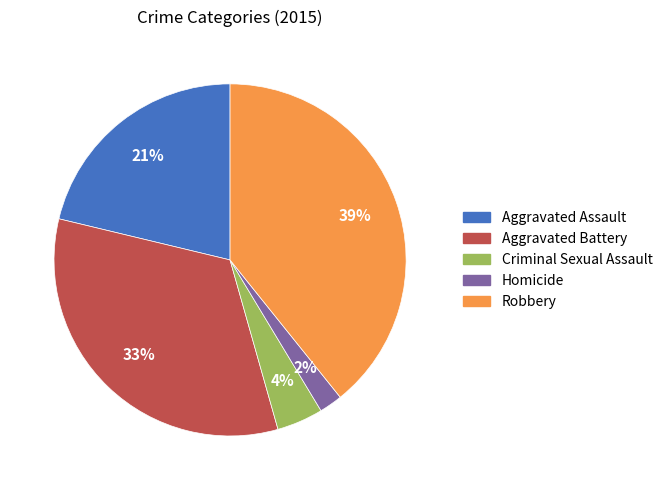

Which category has the biggest portion of the pie?

Robbery